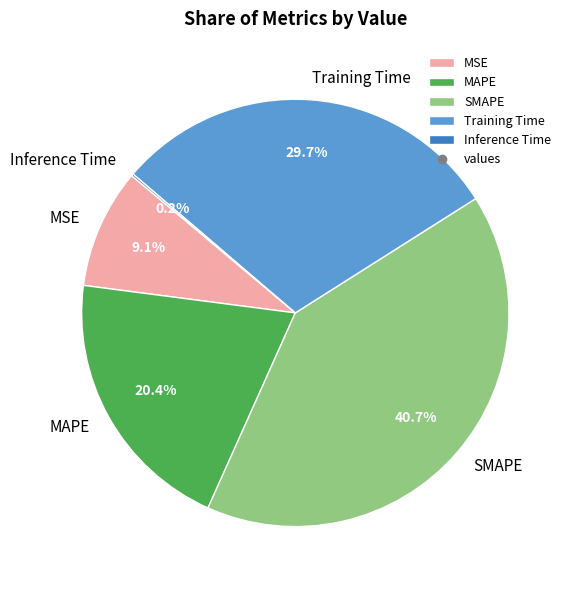

Does Training Time represent more than half of the total?

No